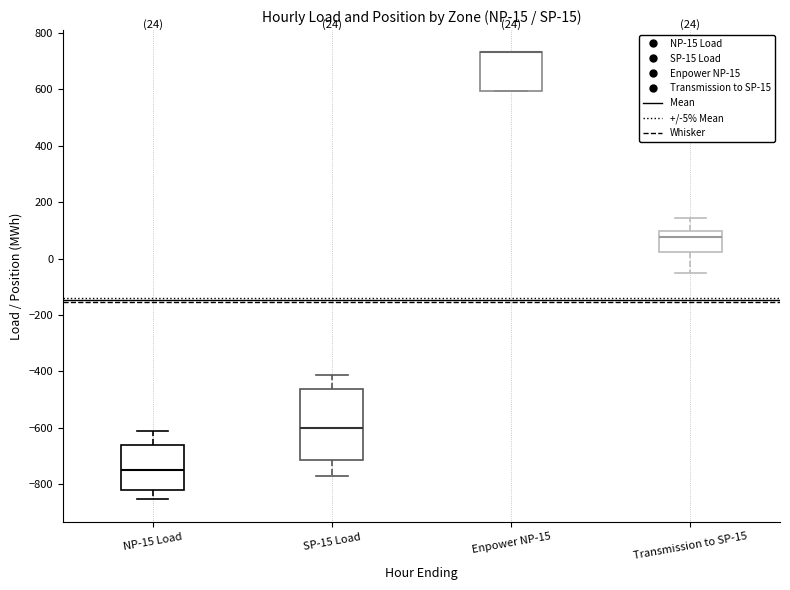

Which box is the tallest, from its lower edge to its upper edge?

SP-15 Load